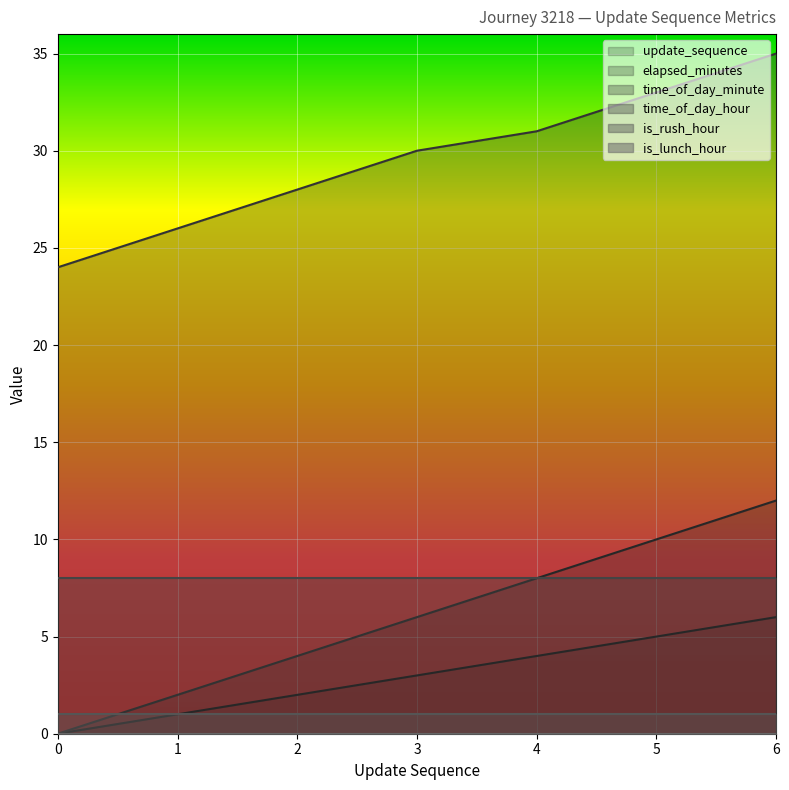

Is the value of time_of_day_minute at 2 greater than the value of update_sequence at 4?

Yes